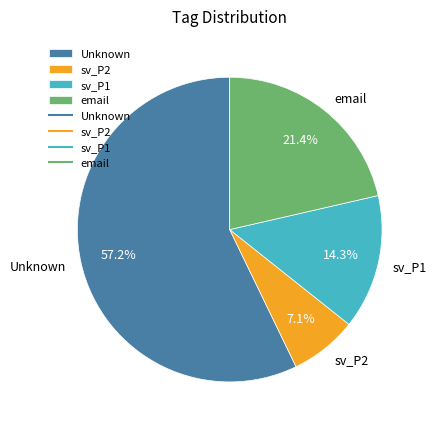

Count the number of slices in the pie.

4